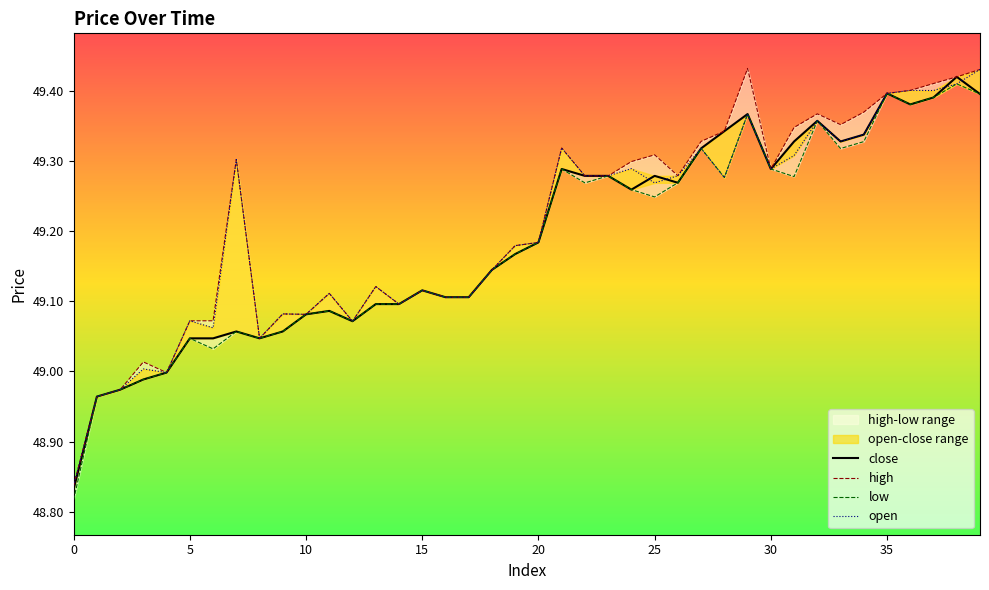

True or false: low and close cross at least once.

False